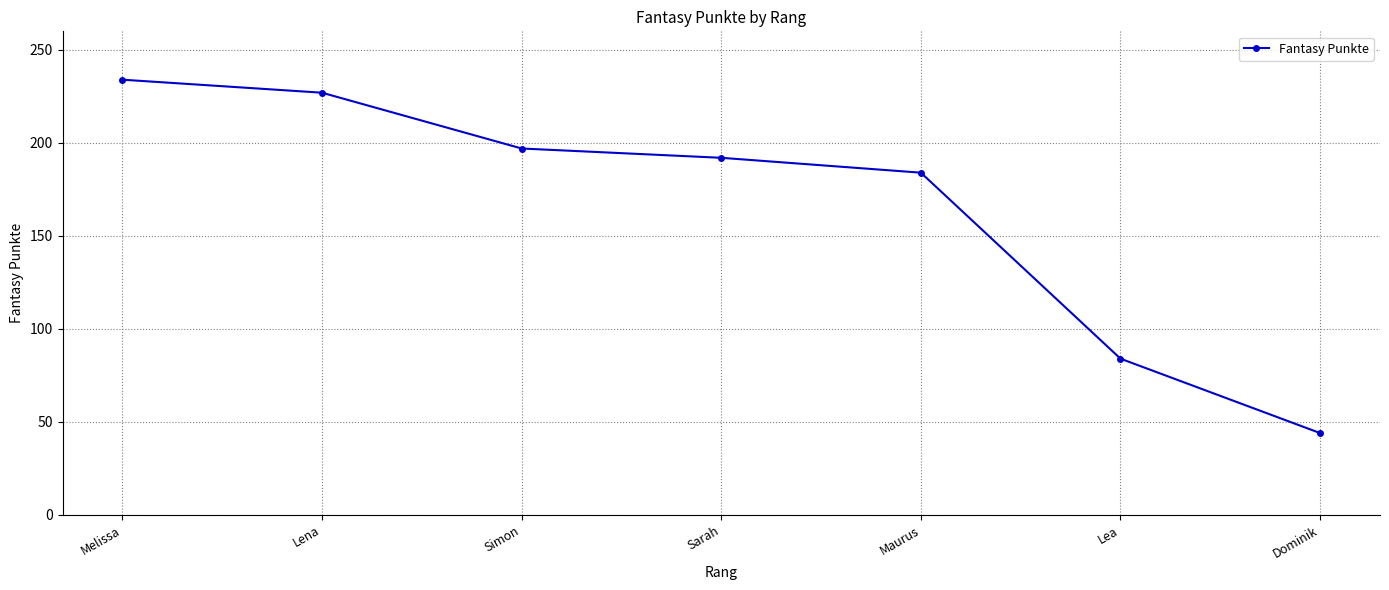

Where is the data nearest to the value 139?

Maurus